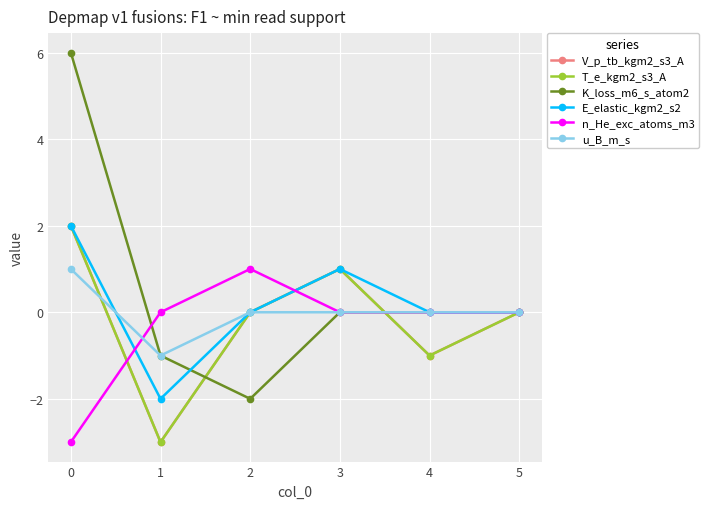

What is the difference between the highest and lowest values at 2?

3